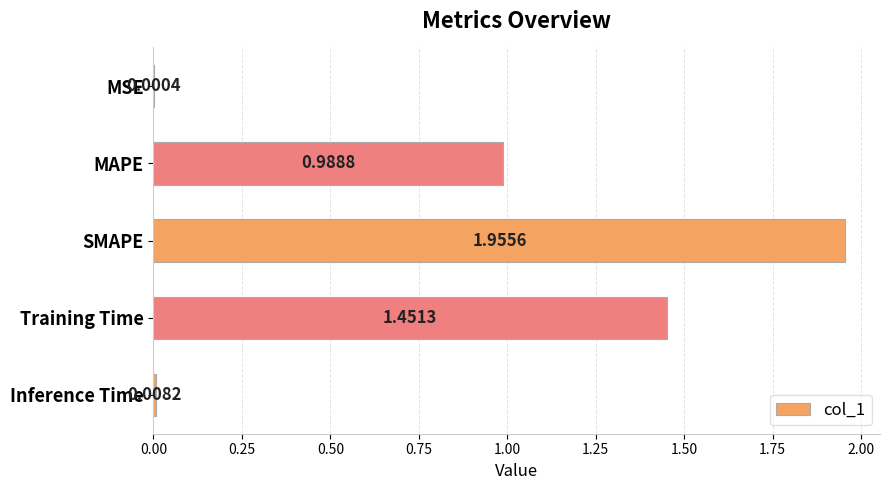

What is the sum of all values?

4.4